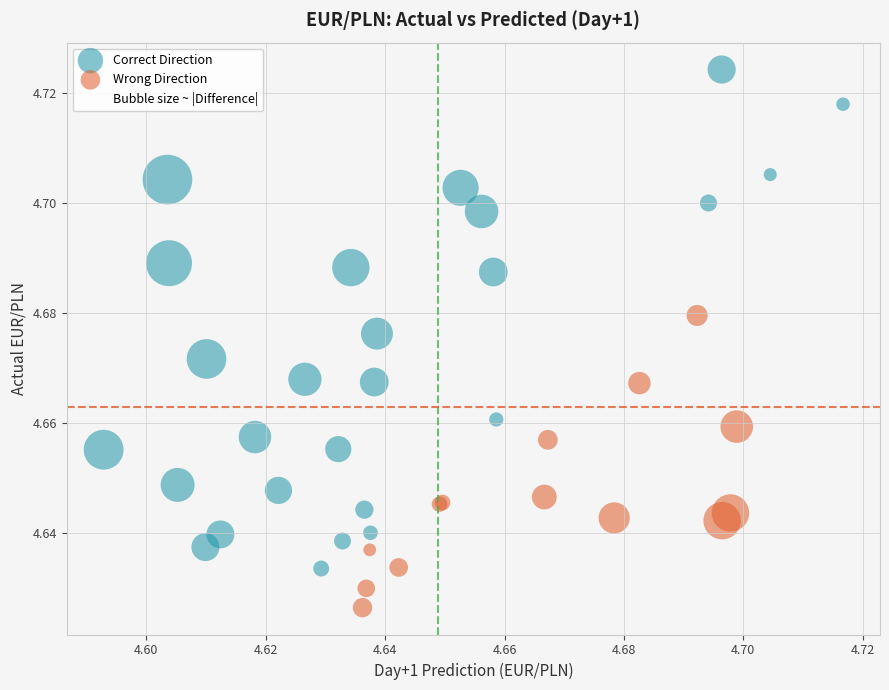

Which series reaches the minimum Y coordinate?

Wrong Direction